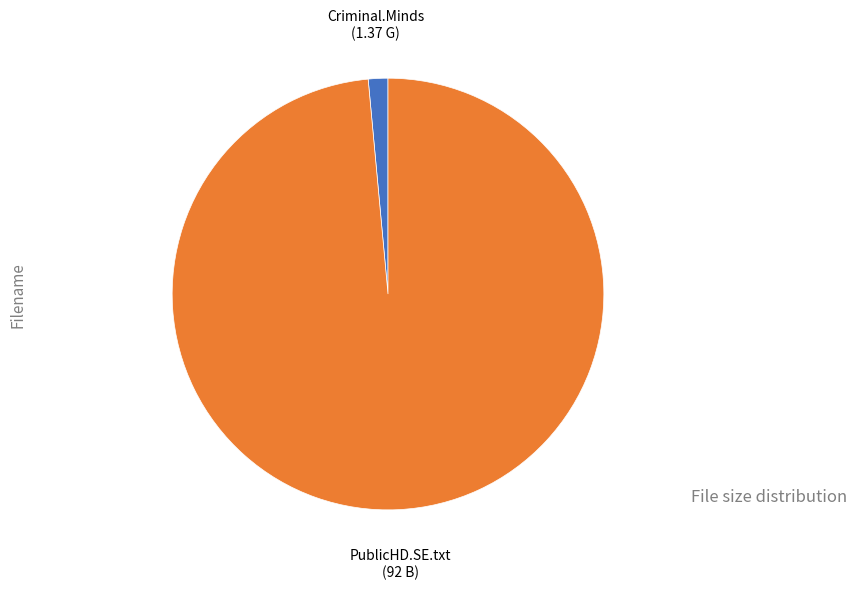

Does any single category account for the majority?

Yes